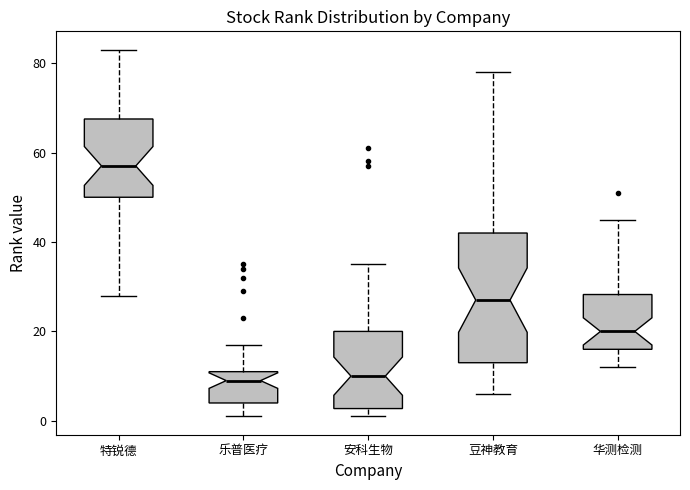

Reading left to right, transcribe this box plot: for each box, give where its median line is, the range the box spans, and where its two whiskers end, as read against the y-axis. The values are not printed on the chart, so give them approximately, as read against the axis.

特锐德: median 58, box 50 to 68, whiskers 28 to 84
乐普医疗: median 10, box 4 to 12, whiskers 2 to 18
安科生物: median 10, box 2 to 20, whiskers 2 (just below the box's lower edge) to 36
豆神教育: median 28, box 14 to 42, whiskers 6 to 78
华测检测: median 20, box 16 to 28, whiskers 12 to 46